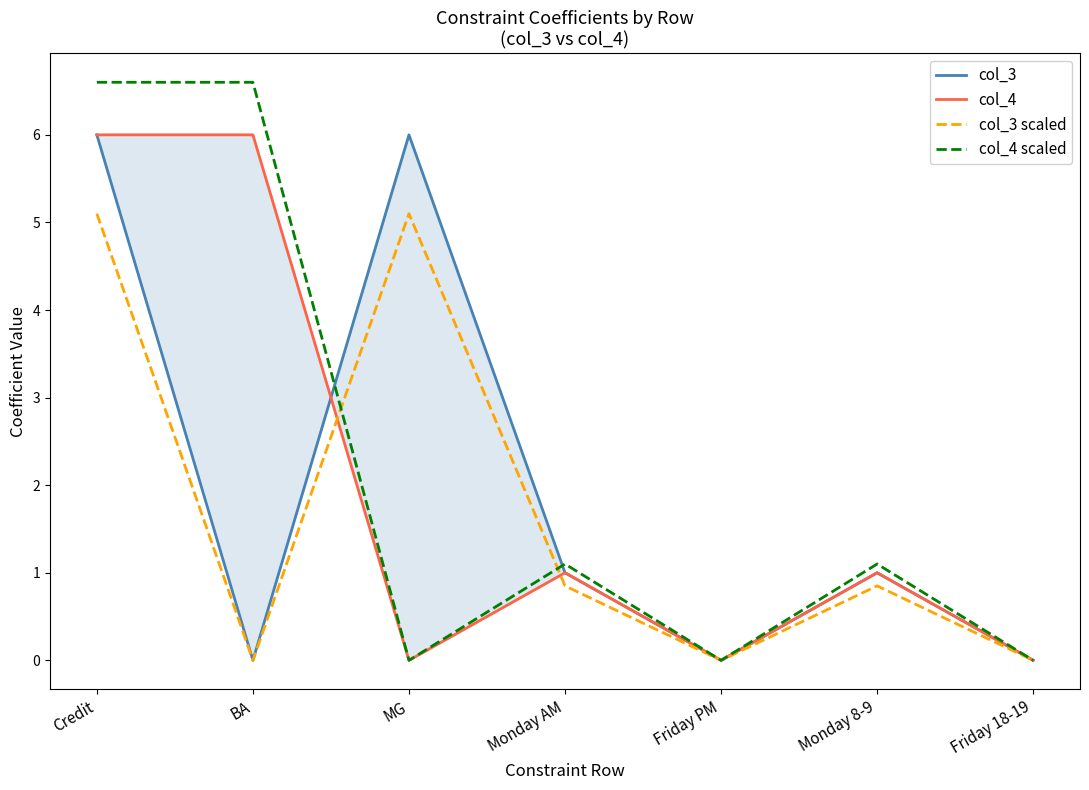

How many lines are shown in the chart?

4